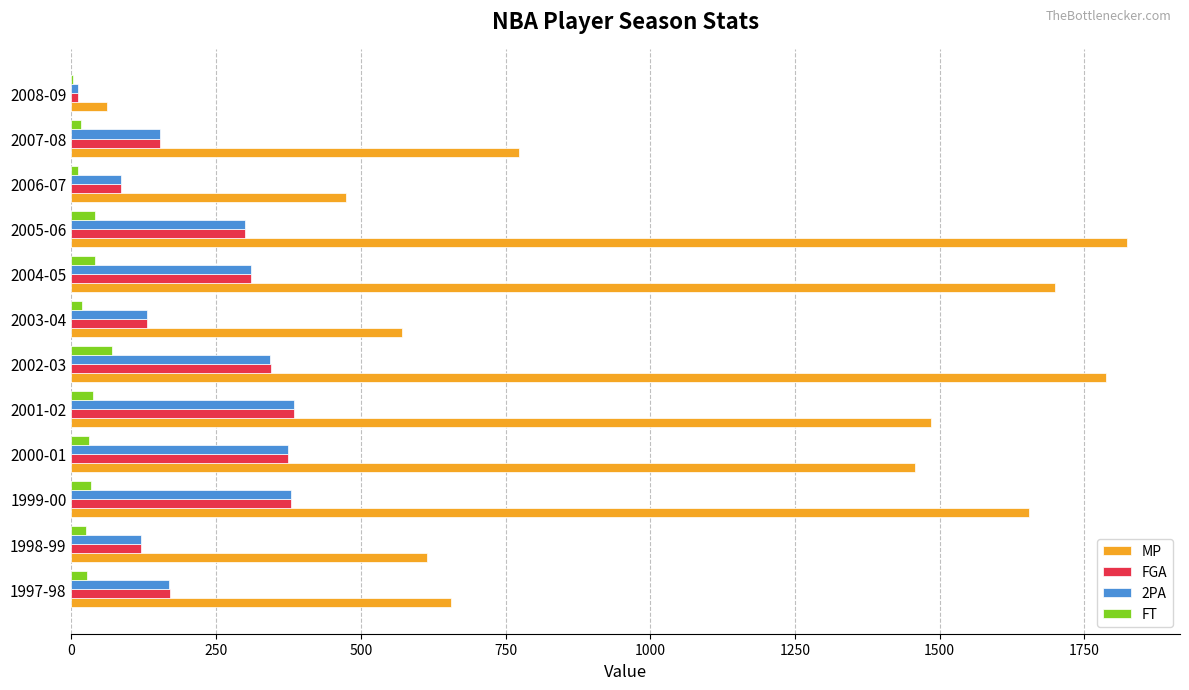

Which series changed the most between 1998-99 and 2001-02?

MP